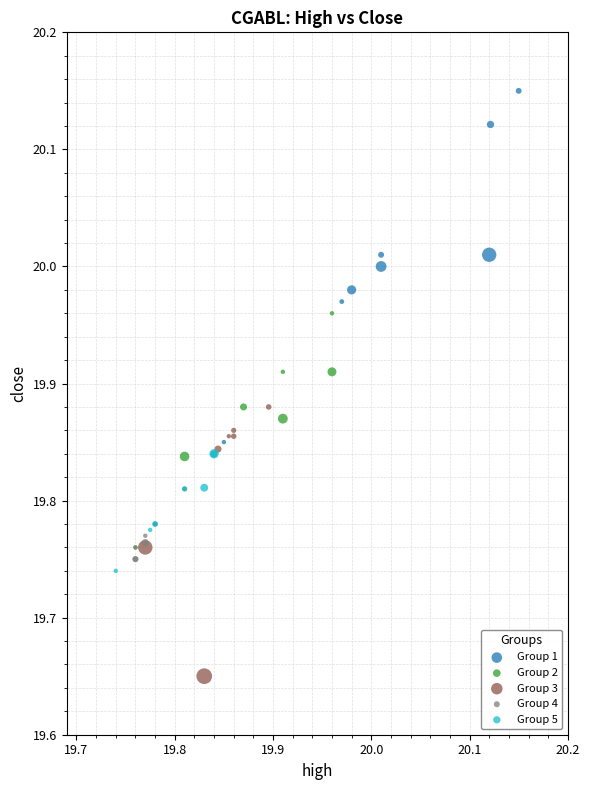

Which series contains the highest Y value?

Group 1